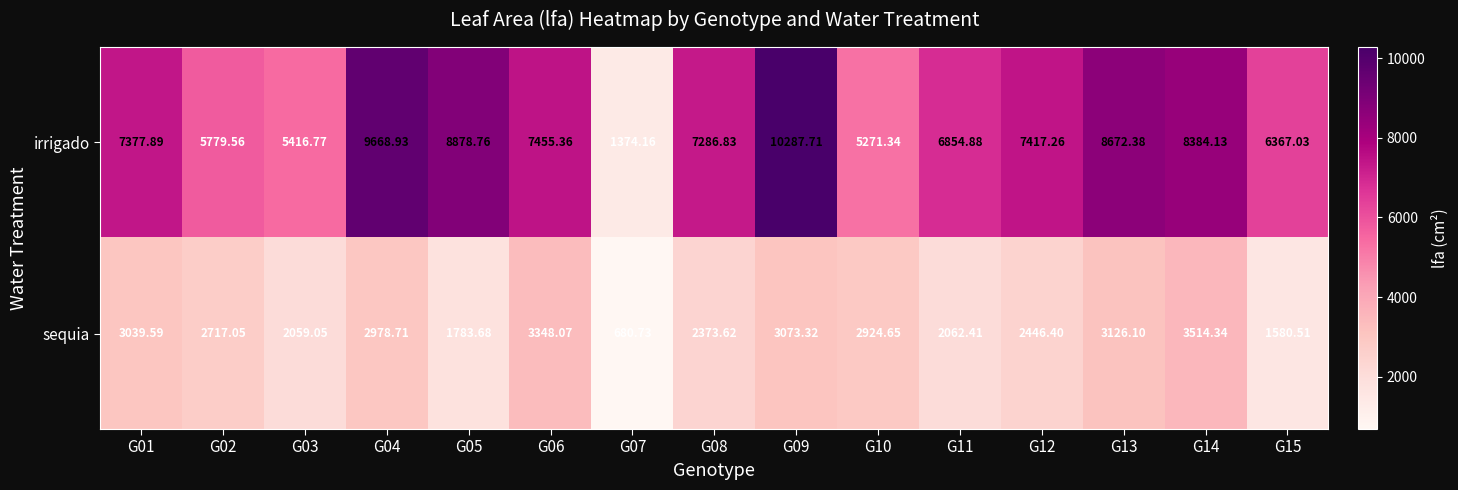

Rank the series by their maximum value, from lowest to highest.

sequia, irrigado